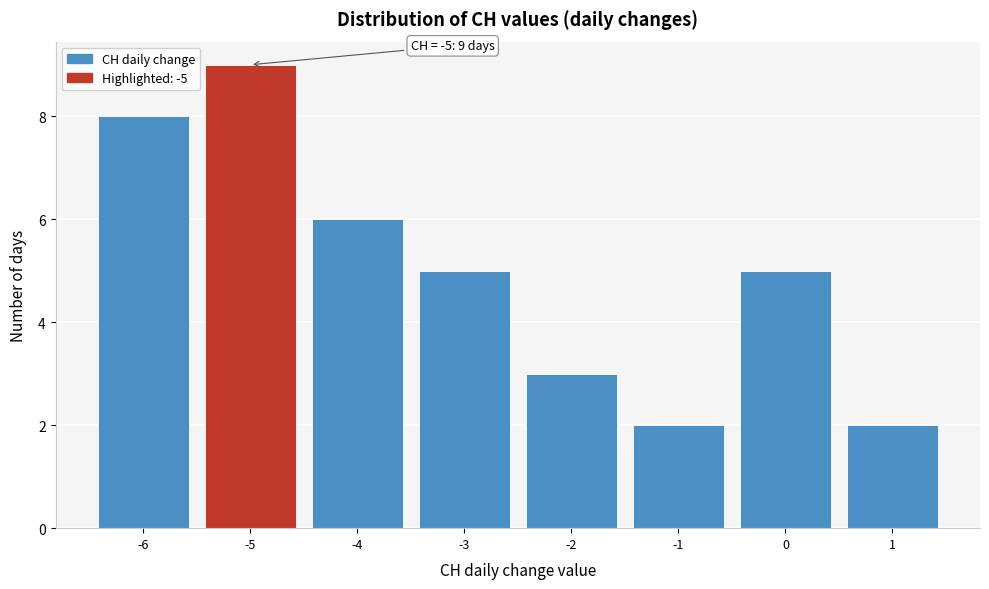

Reading left to right, list all the values displayed in this chart.

-6=8	-5=9	-4=6	-3=5	-2=3	-1=2	0=5	1=2